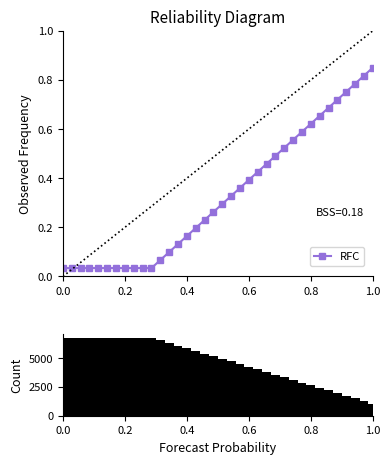

How many values in the Count series are below 5162?

18